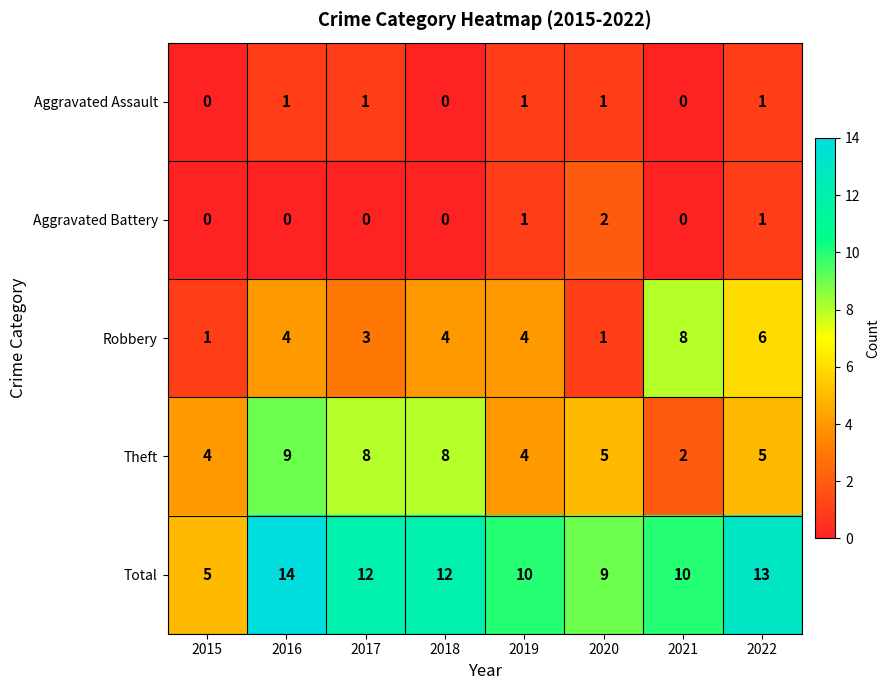

The Theft series shows 7 at 2019. True or false?

False